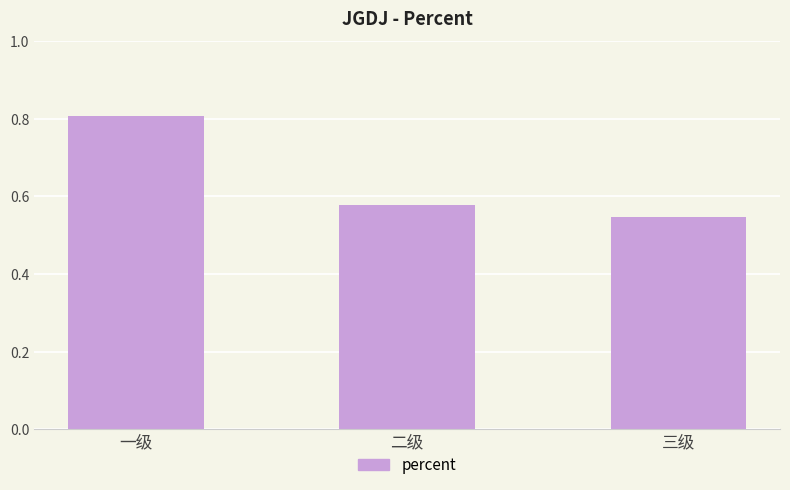

Which has a higher value, 三级 or 一级?

一级